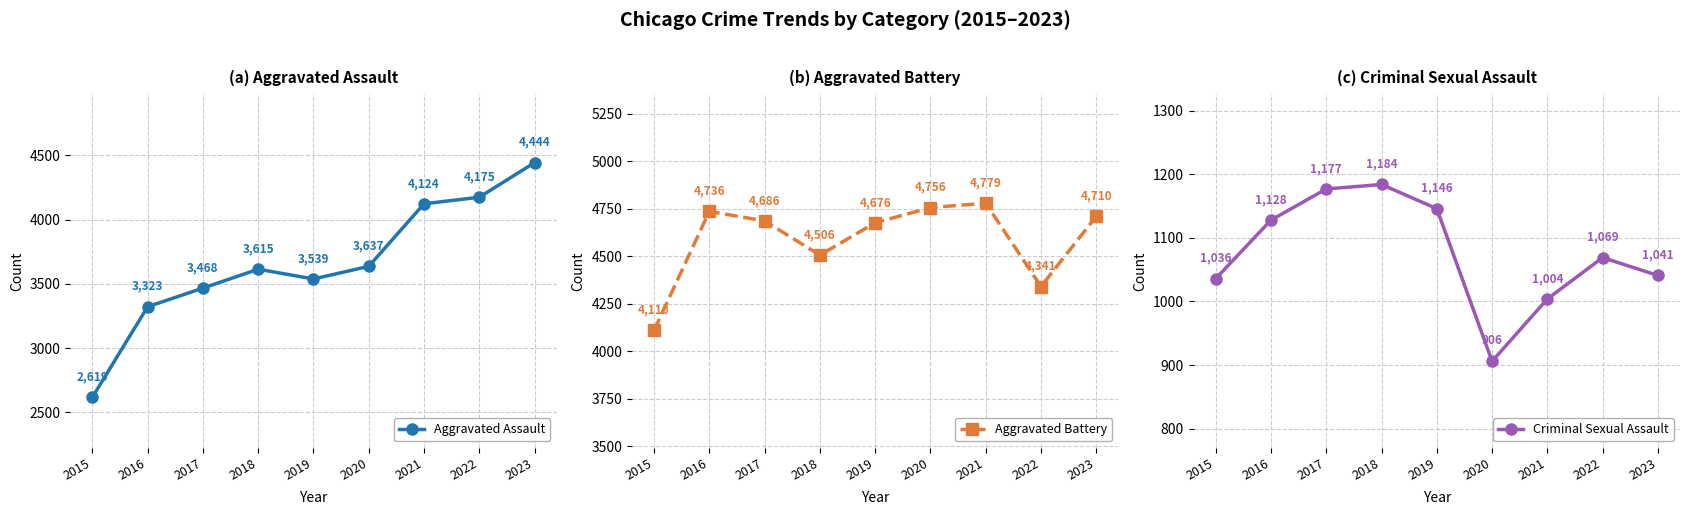

At which label does Criminal Sexual Assault reach its minimum?

2020